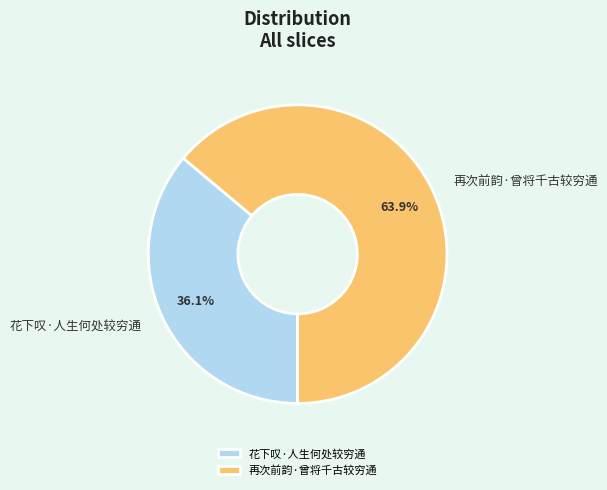

Between 再次前韵·曾将千古较穷通 and 花下叹·人生何处较穷通, which is larger?

再次前韵·曾将千古较穷通